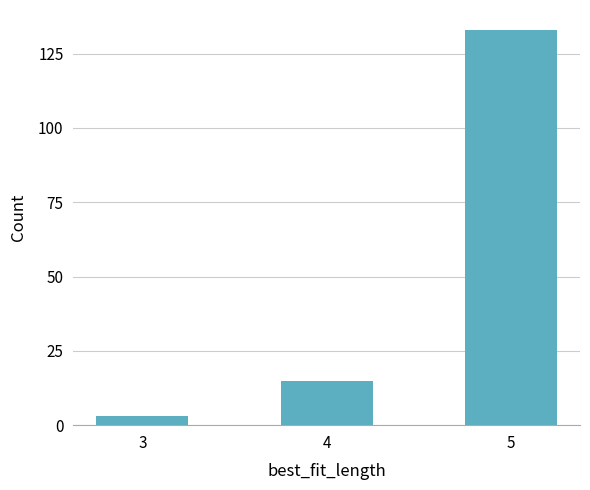

What is the sum of all values?

151